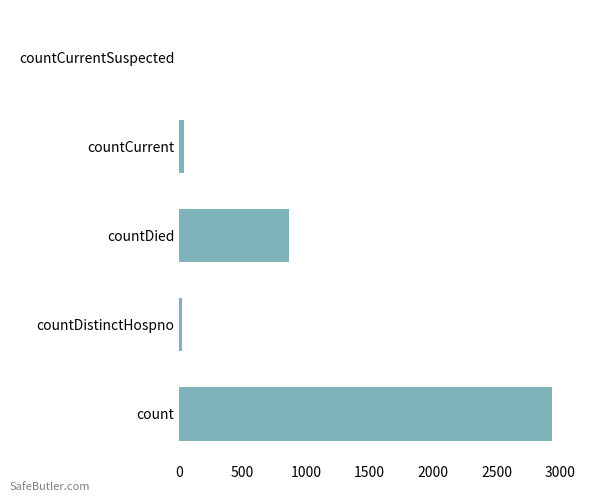

Which category has the highest value across all series?

count